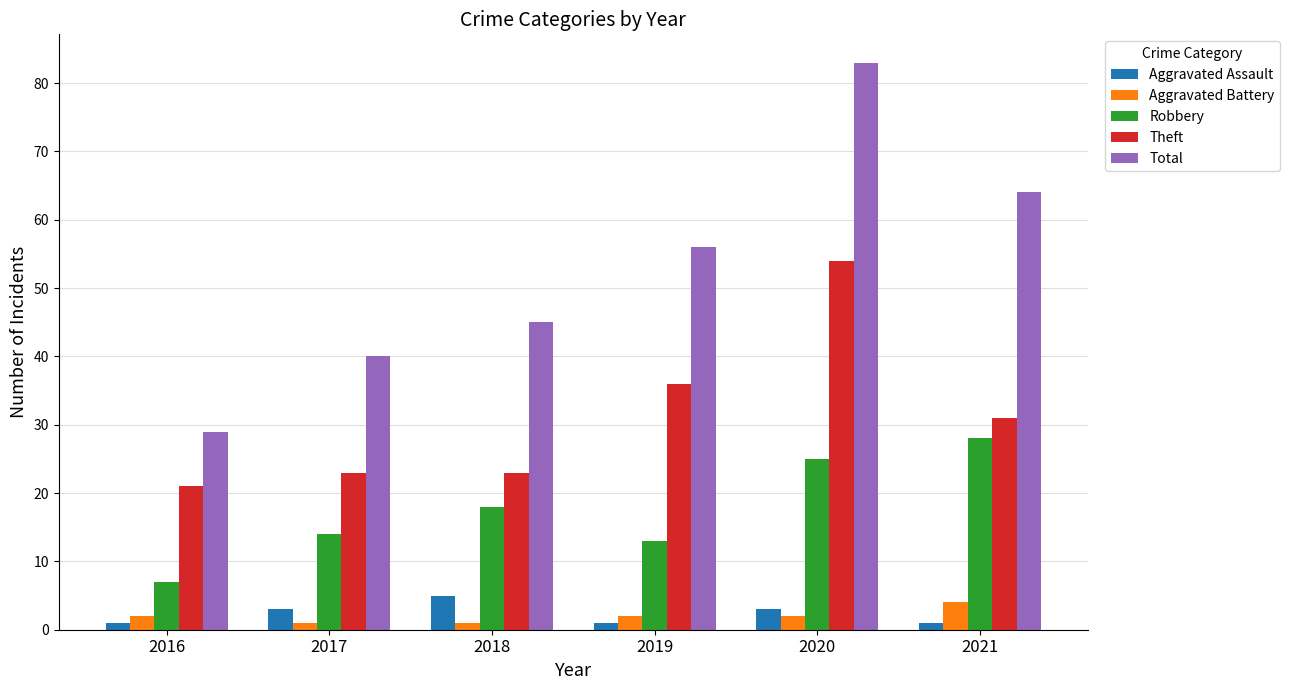

At which label is Theft closest to 37?

2019